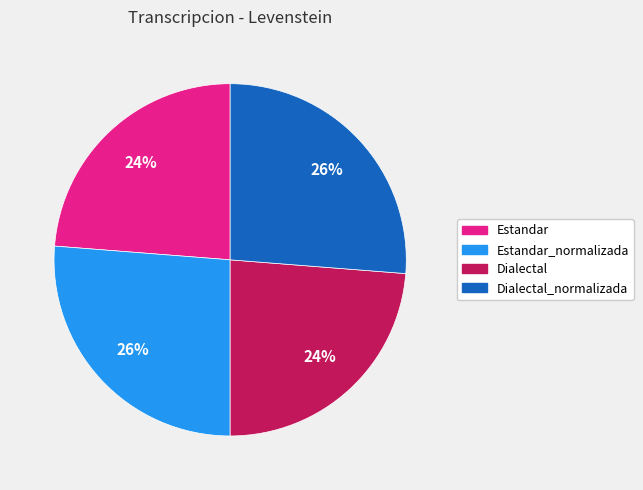

Does any single category account for the majority?

No